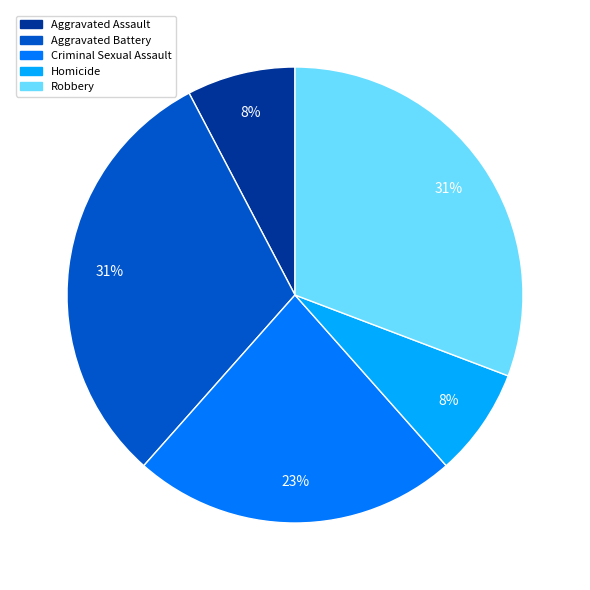

To the nearest percent, what portion does Criminal Sexual Assault represent?

23%